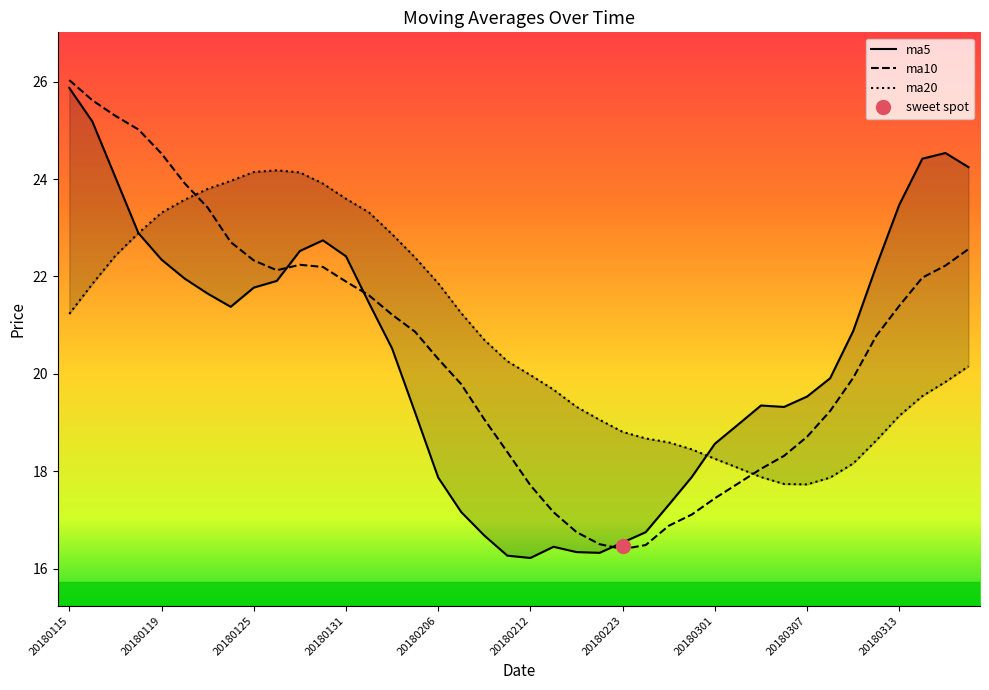

How many interior local peaks does the ma5 series have?

4